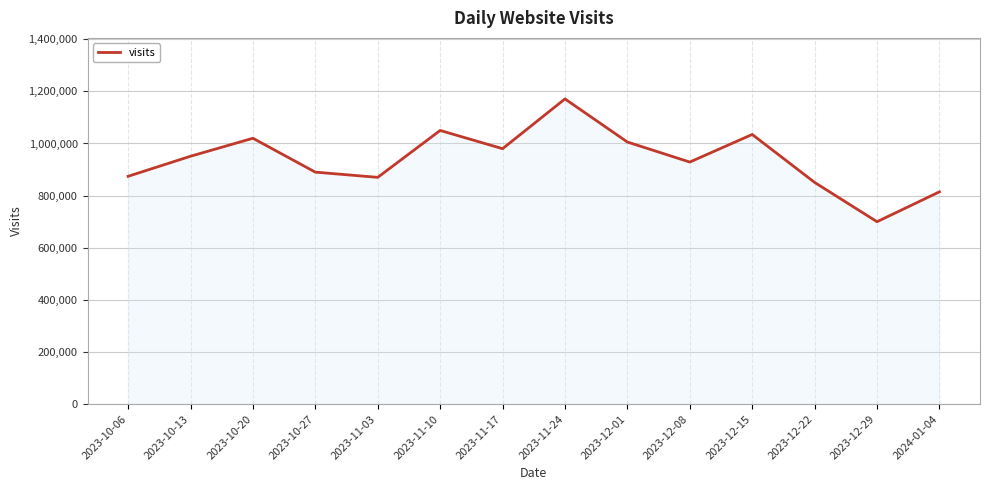

At which category does the chart reach its peak across all series?

2023-11-24